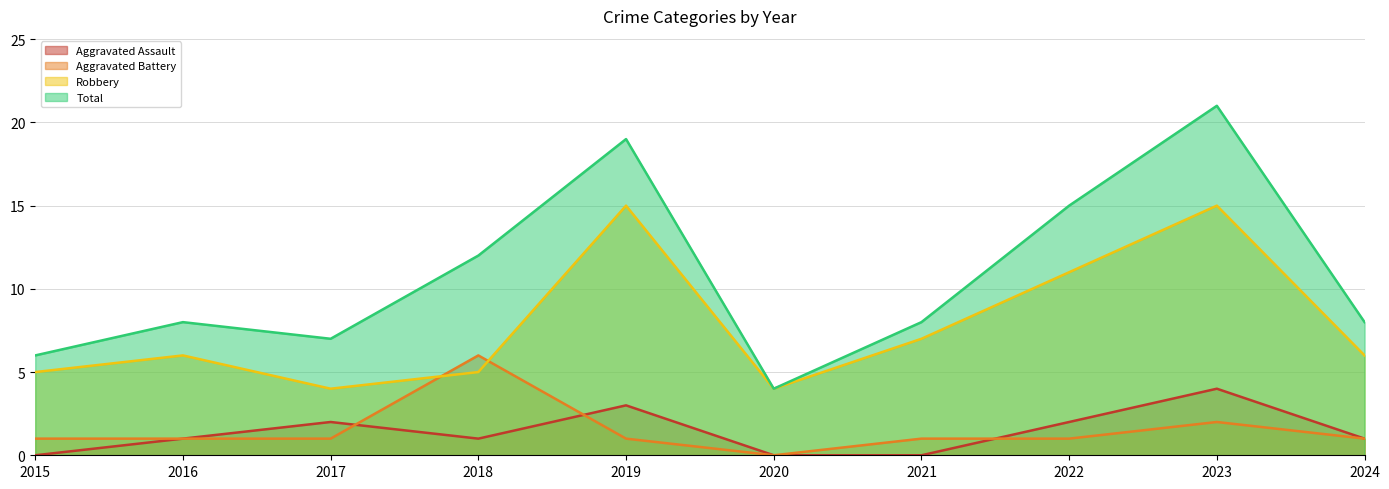

At which category does the chart reach its peak across all series?

2023